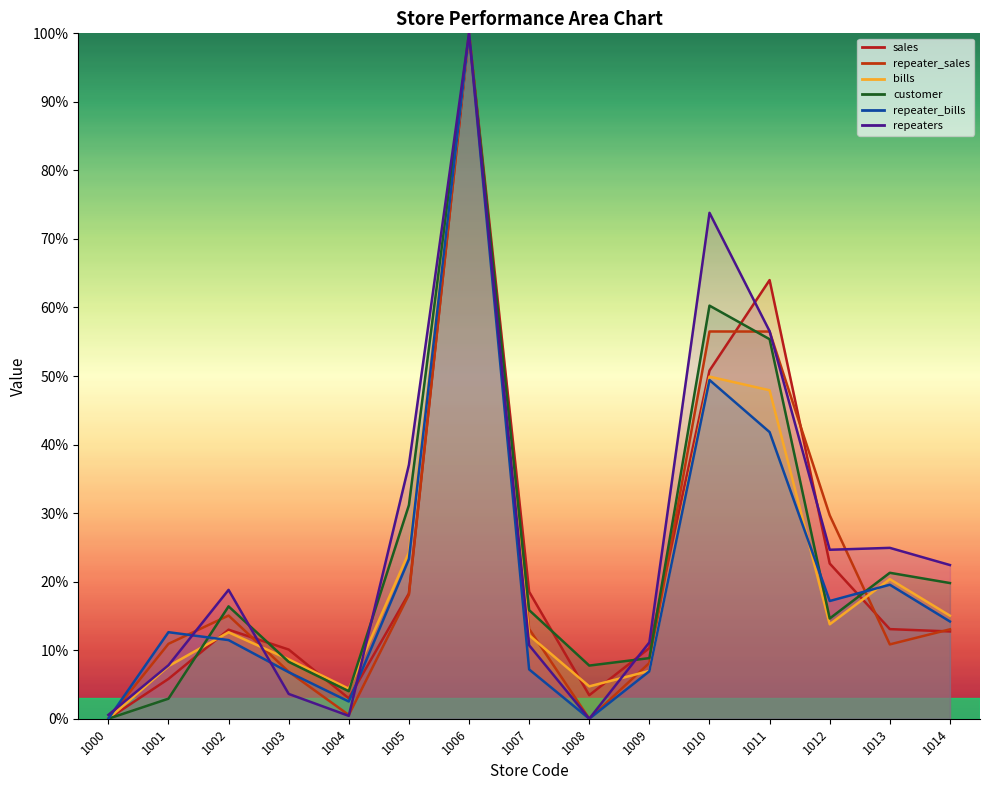

Reading right to left, extract all data points from this chart.

sales: 1014=12.7	1013=13.1	1012=22.6	1011=64.0	1010=50.8	1009=10.3	1008=3.4	1007=18.5	1006=100.0	1005=18.3	1004=3.0	1003=10.1	1002=13.0	1001=5.8	1000=0.0
repeater_sales: 1014=13.0	1013=10.8	1012=29.7	1011=56.5	1010=56.5	1009=8.1	1008=0.0	1007=13.1	1006=100.0	1005=18.1	1004=0.5	1003=6.9	1002=15.1	1001=10.9	1000=0.0
bills: 1014=15.0	1013=20.4	1012=13.8	1011=47.9	1010=49.9	1009=7.0	1008=4.7	1007=12.2	1006=100.0	1005=24.3	1004=4.4	1003=8.7	1002=12.6	1001=7.7	1000=0.0
customer: 1014=19.8	1013=21.3	1012=14.6	1011=55.4	1010=60.3	1009=8.8	1008=7.8	1007=15.9	1006=100.0	1005=31.2	1004=4.0	1003=8.3	1002=16.4	1001=2.9	1000=0.0
repeater_bills: 1014=14.2	1013=19.6	1012=17.2	1011=41.8	1010=49.4	1009=6.9	1008=0.0	1007=7.2	1006=100.0	1005=23.3	1004=2.5	1003=6.8	1002=11.5	1001=12.6	1000=0.0
repeaters: 1014=22.4	1013=24.9	1012=24.7	1011=56.5	1010=73.8	1009=11.1	1008=0.0	1007=10.7	1006=100.0	1005=37.0	1004=0.4	1003=3.6	1002=18.8	1001=7.8	1000=0.6